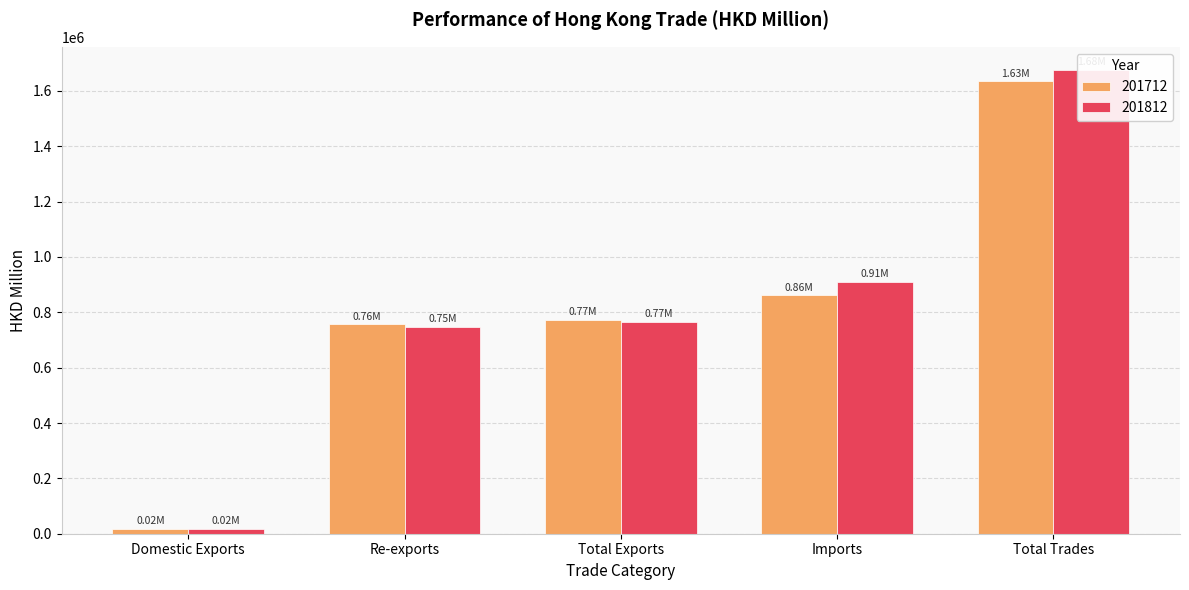

Where does the 201812 series first go above 766425?

Total Exports